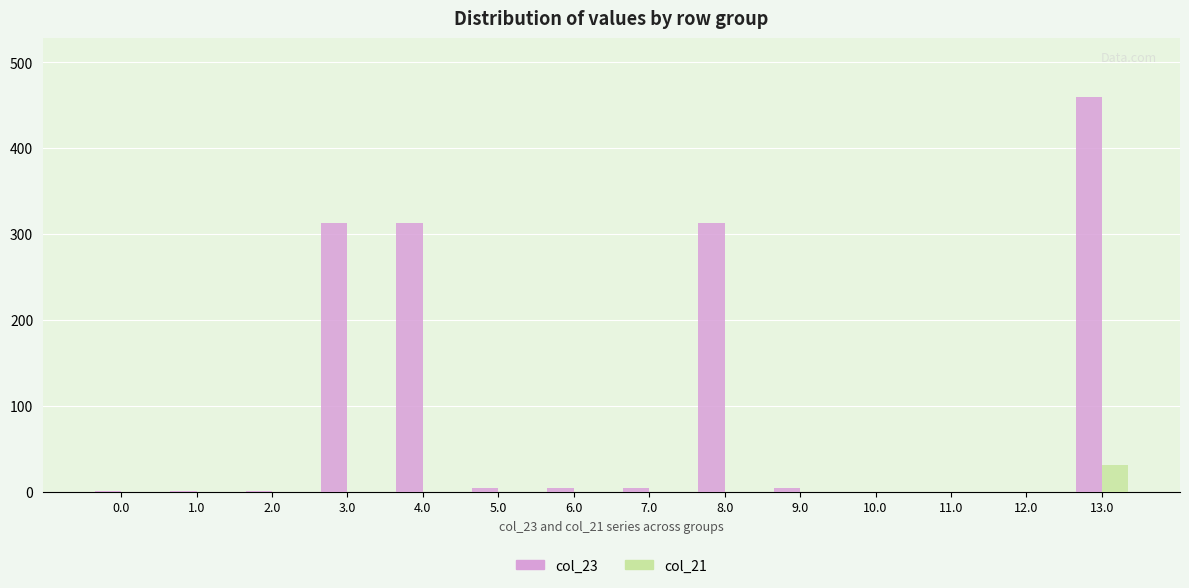

At which category does the chart reach its peak across all series?

13.0